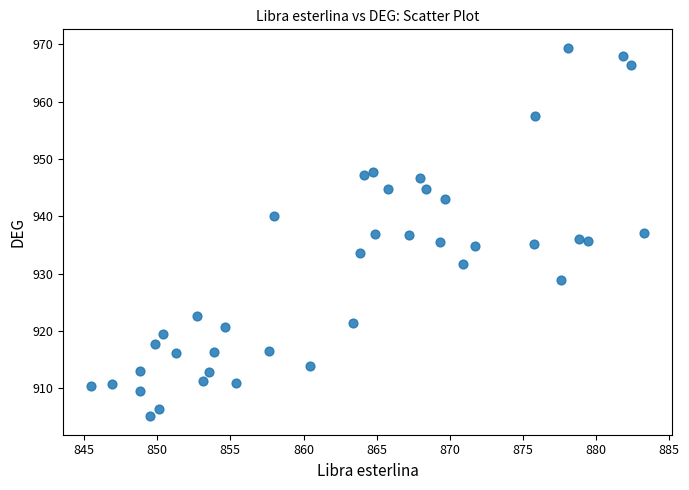

What is the range of X values (max minus min)?

37.8